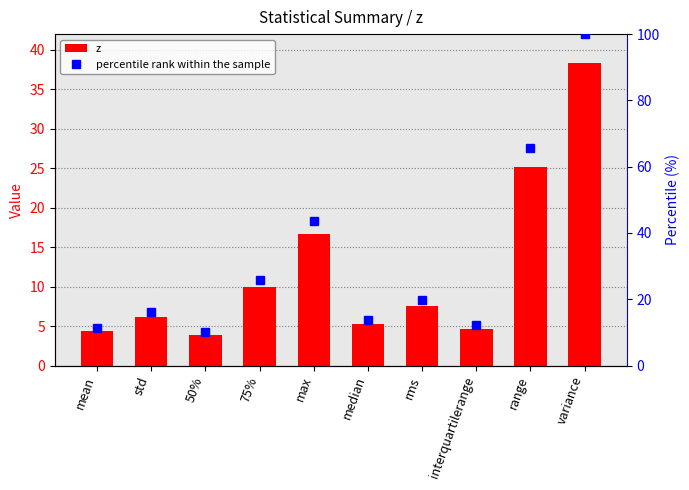

The value of percentile rank within the sample at 50% is 15.3. True or false?

False